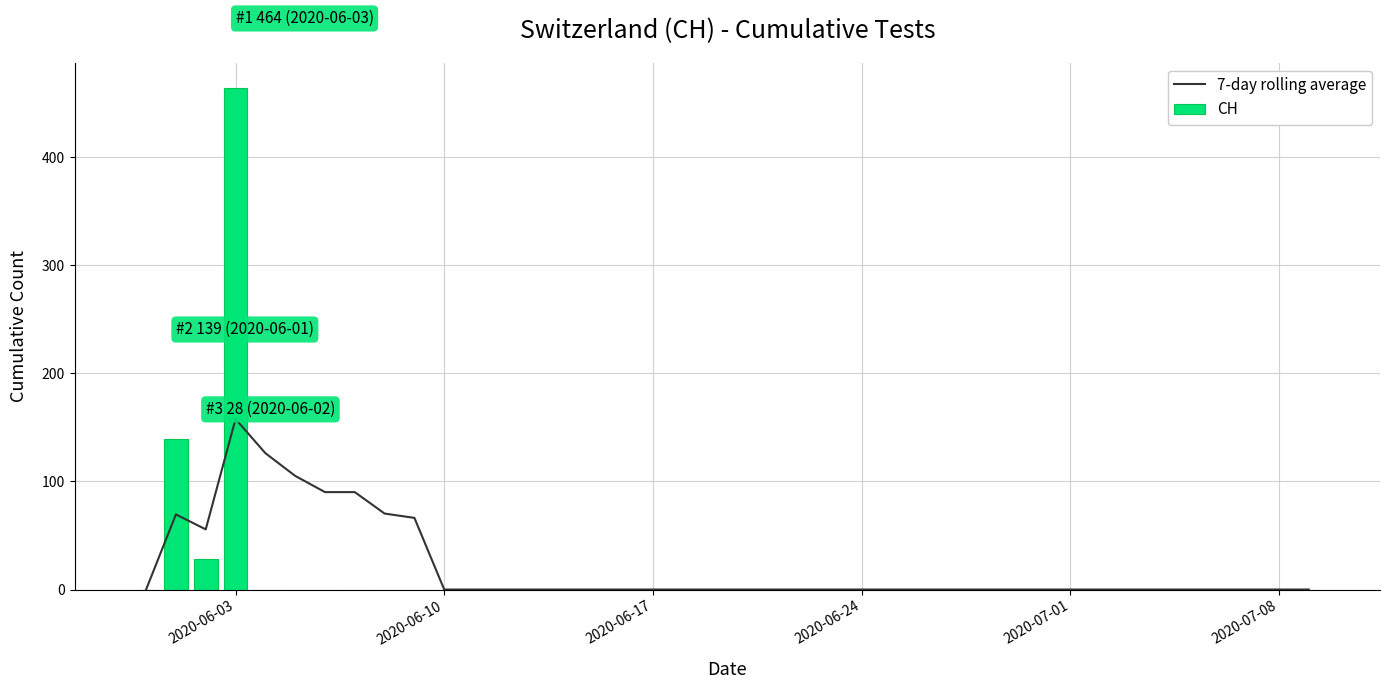

The value of 7-day rolling average at 2020-07-01 is 0.0. True or false?

True